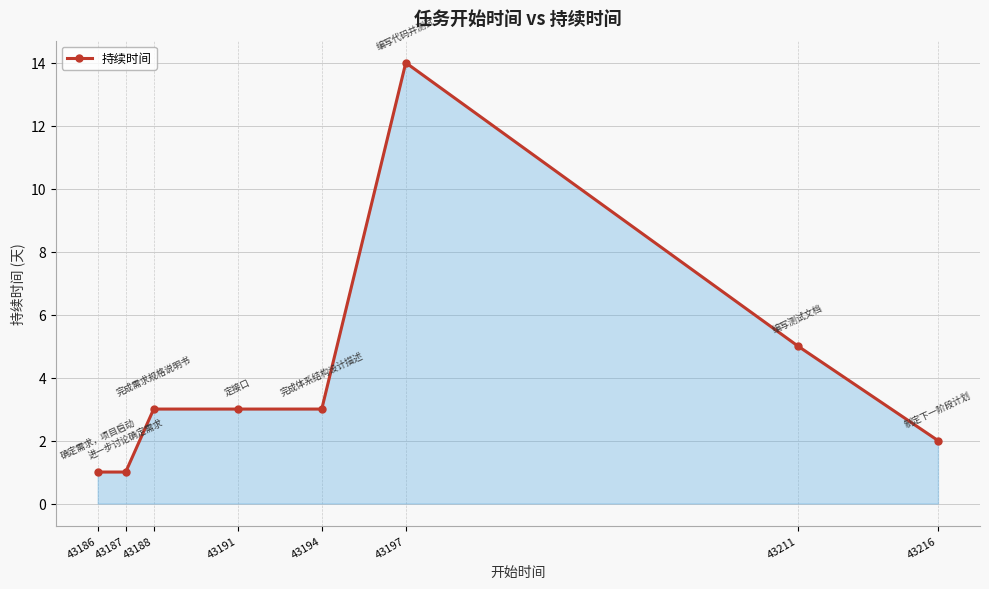

The chart shows a value of 1 at 43211. True or false?

False